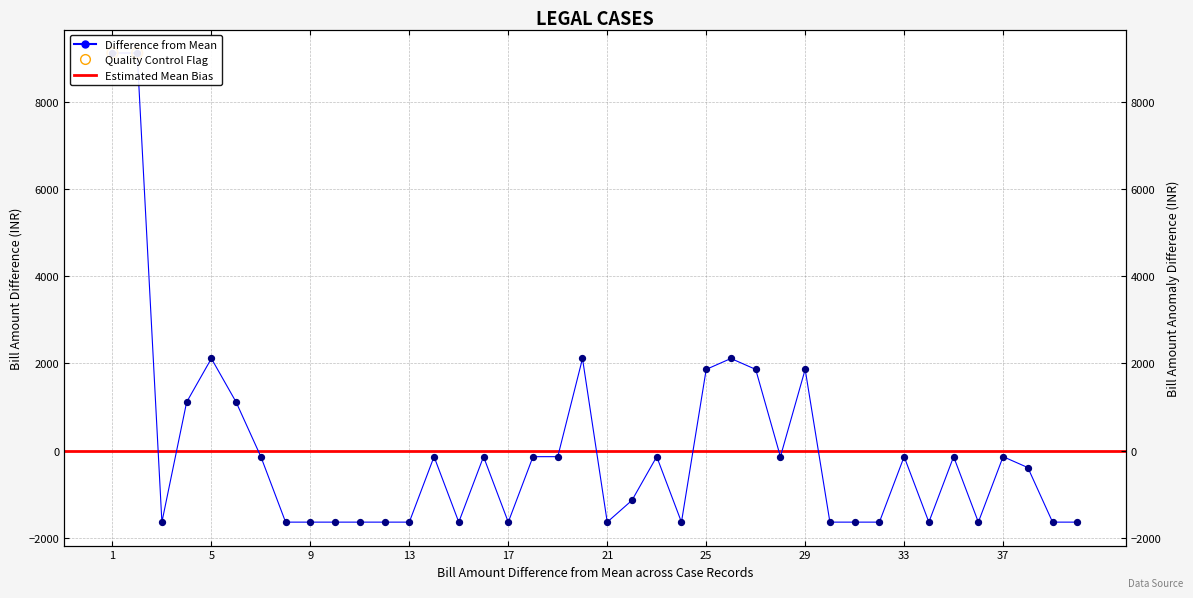

Approximately how many times larger is the value at 26 compared to 5?

1.0